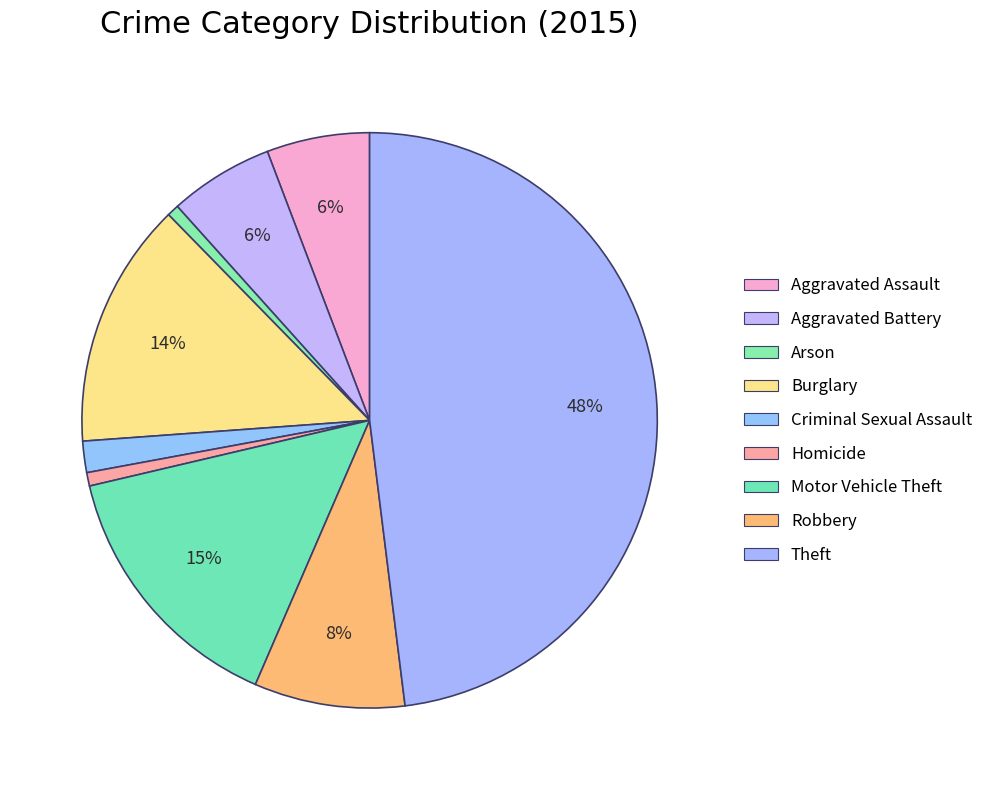

Is Aggravated Battery the majority of the pie?

No